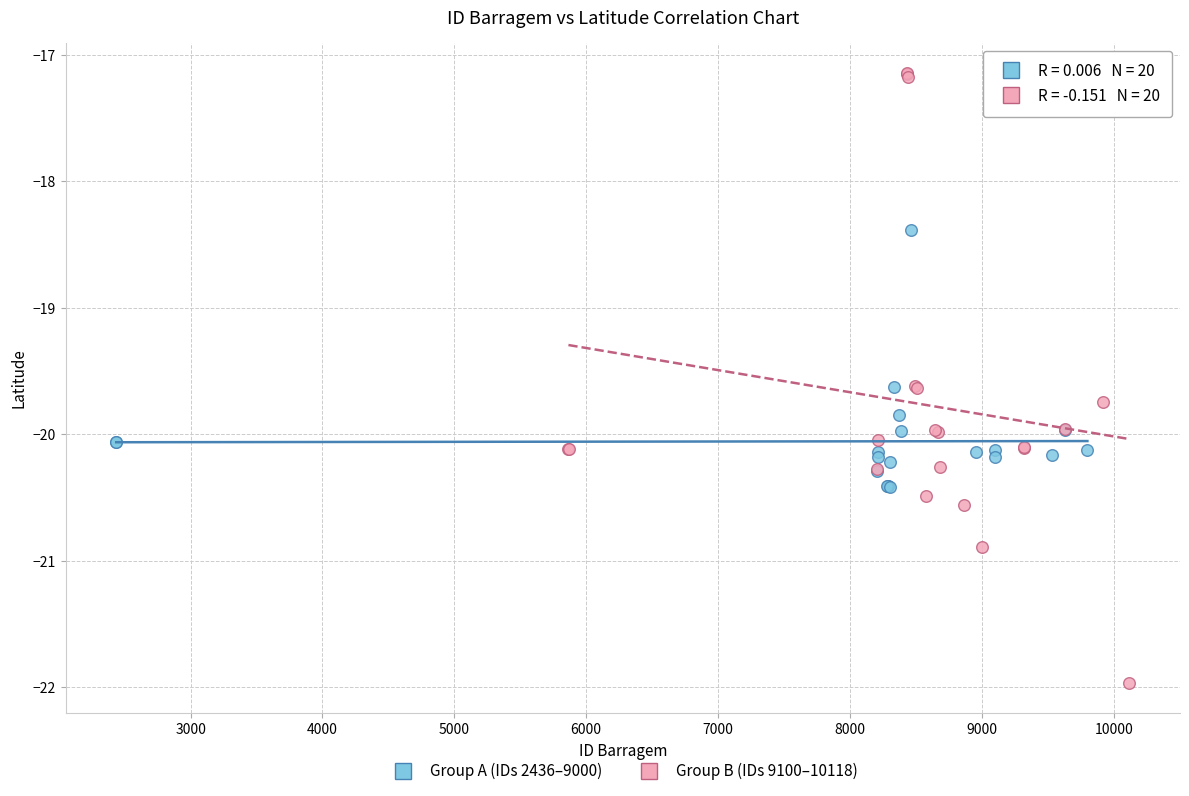

What are all the series names shown in the legend?

Group A (IDs 2436–9000), Group B (IDs 9100–10118)